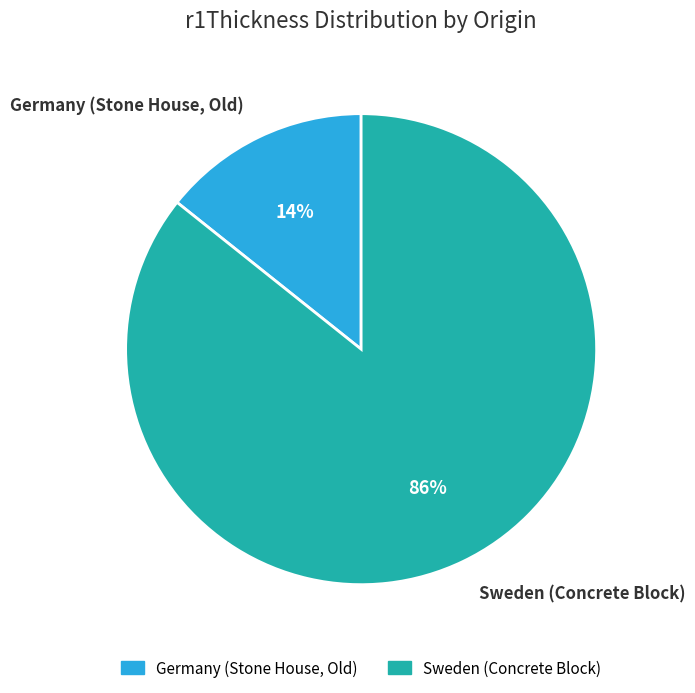

Is there a majority slice in this chart?

Yes